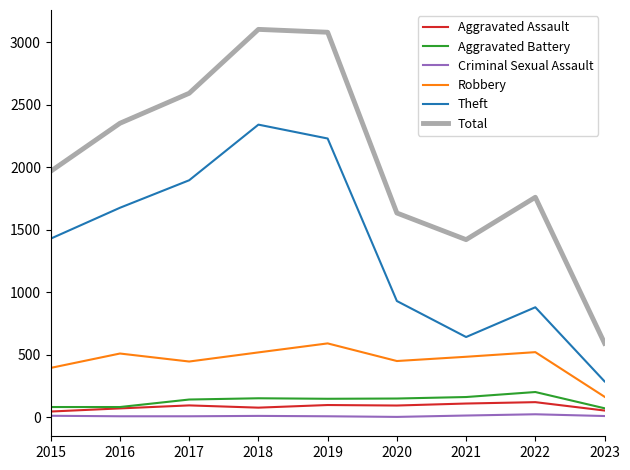

Which series changed the most between 2016 and 2022?

Theft